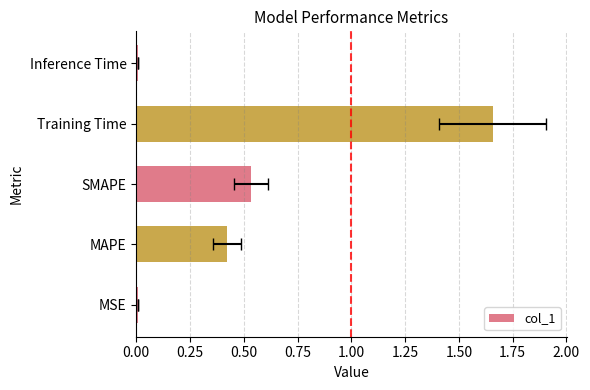

Does the chart contain stacked bars?

No